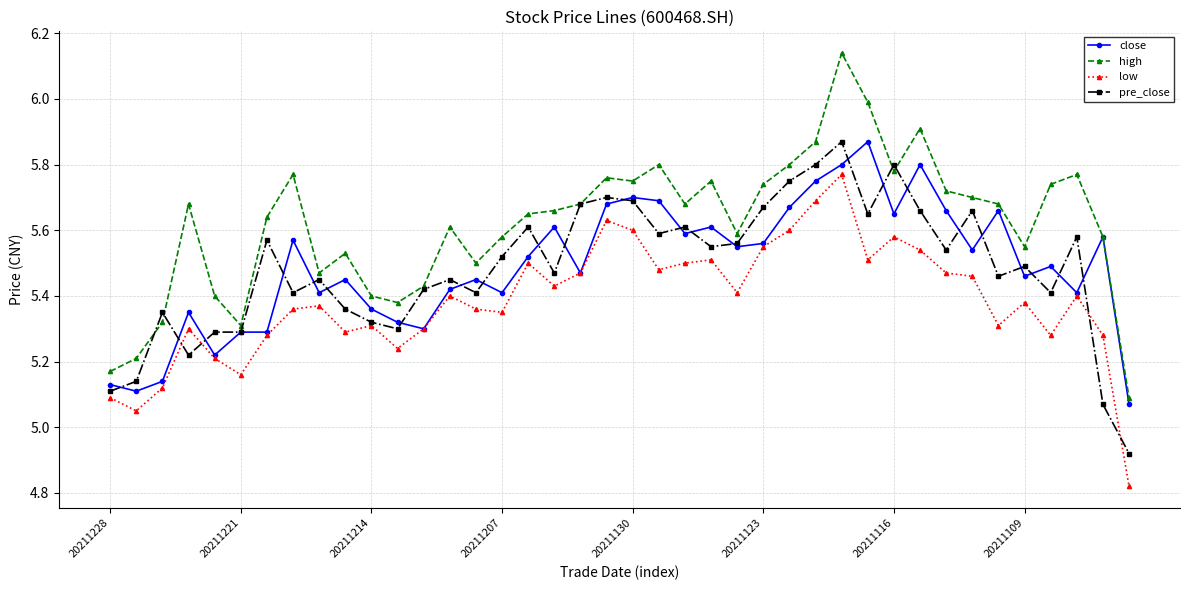

Which series has the largest range (max minus min)?

high